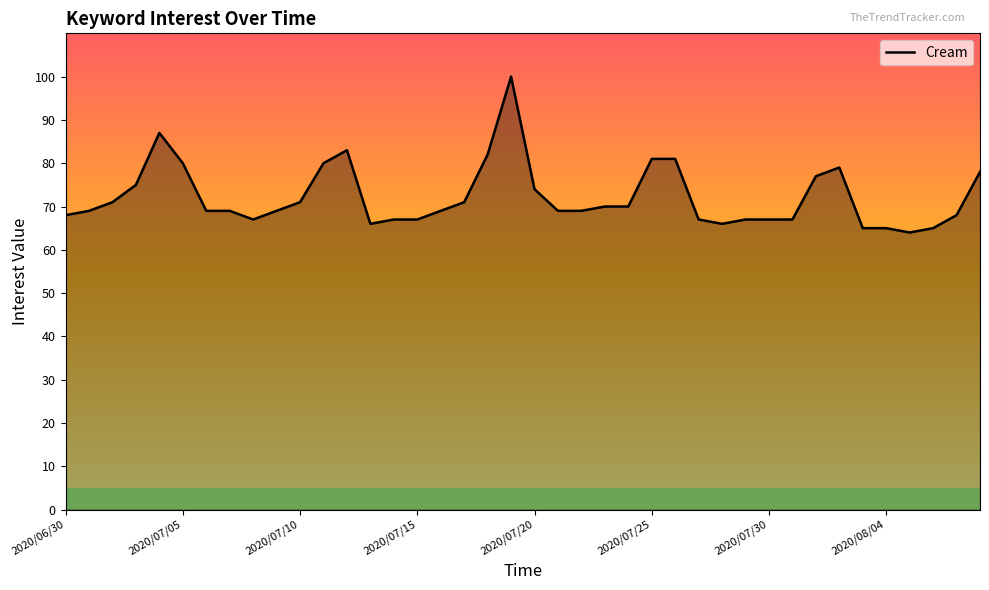

What is the difference between the maximum and minimum values?

36